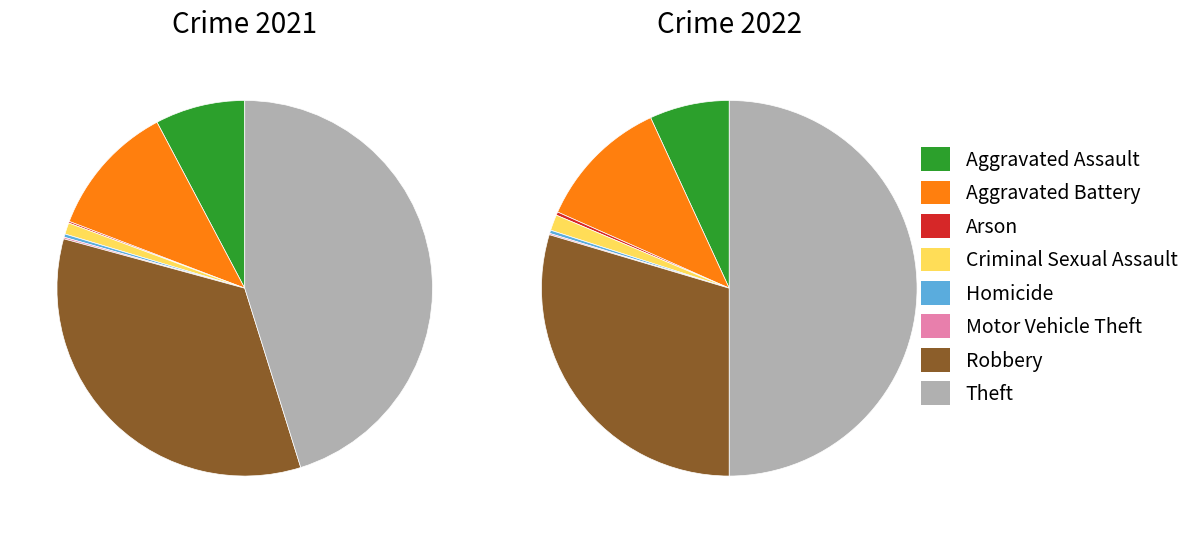

Is it true that 6 is 30% of the pie?

True